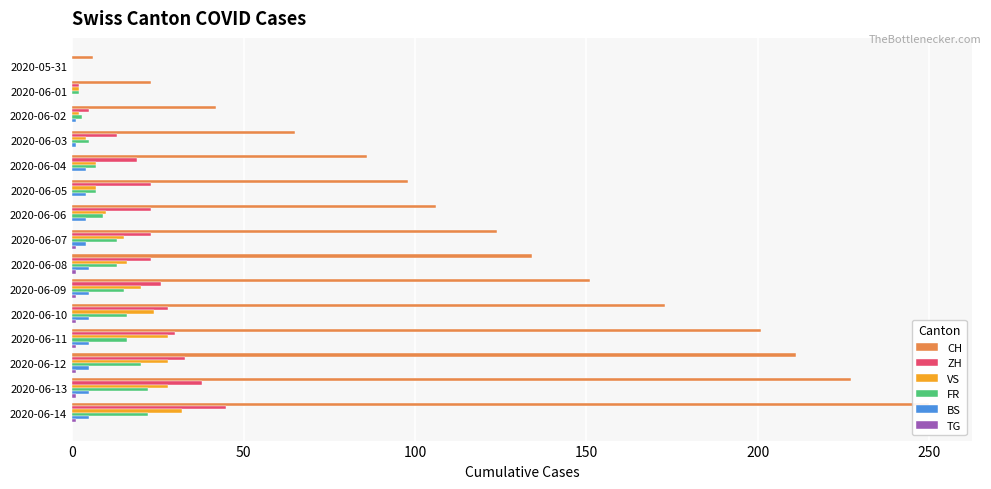

What are all the series names shown in the legend?

CH, ZH, VS, FR, BS, TG